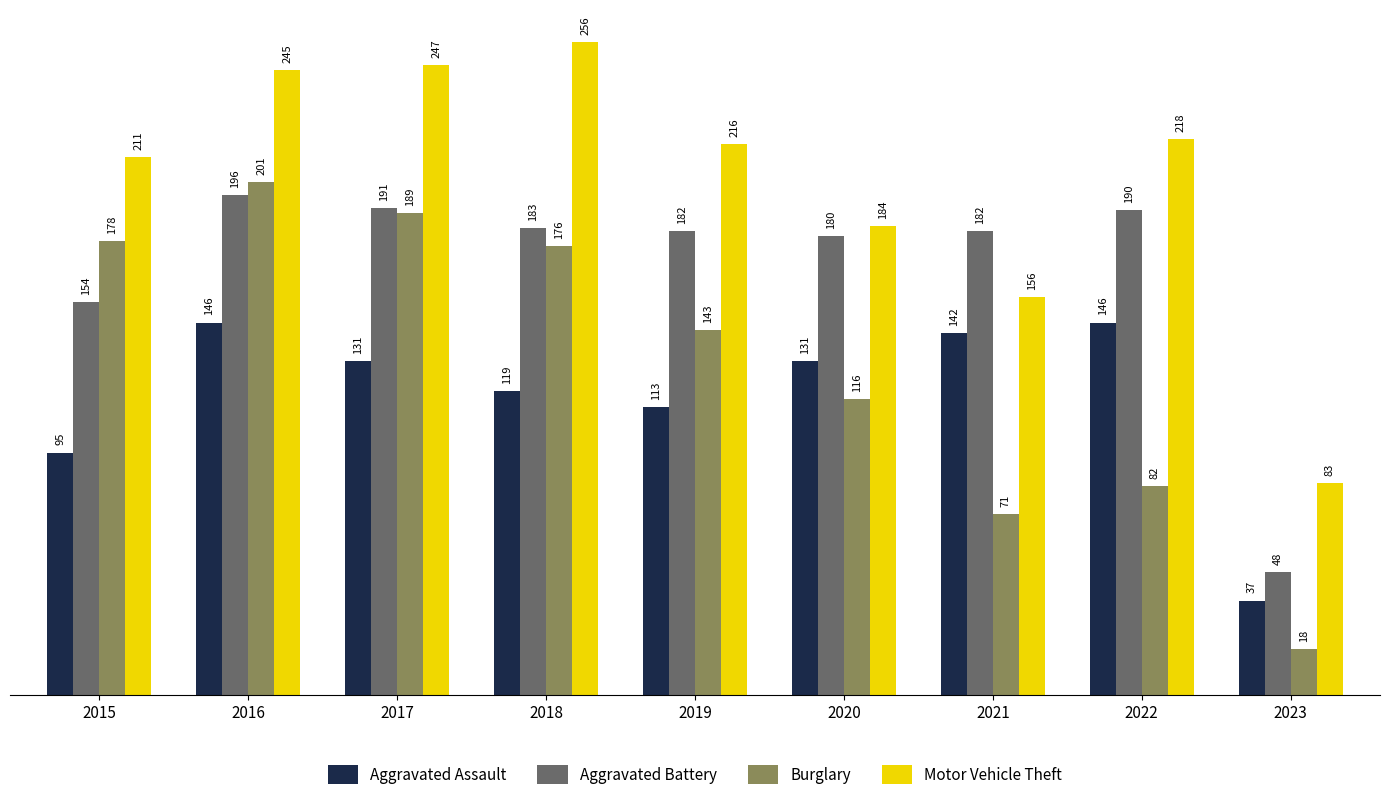

At which label does Burglary first exceed 143?

2015